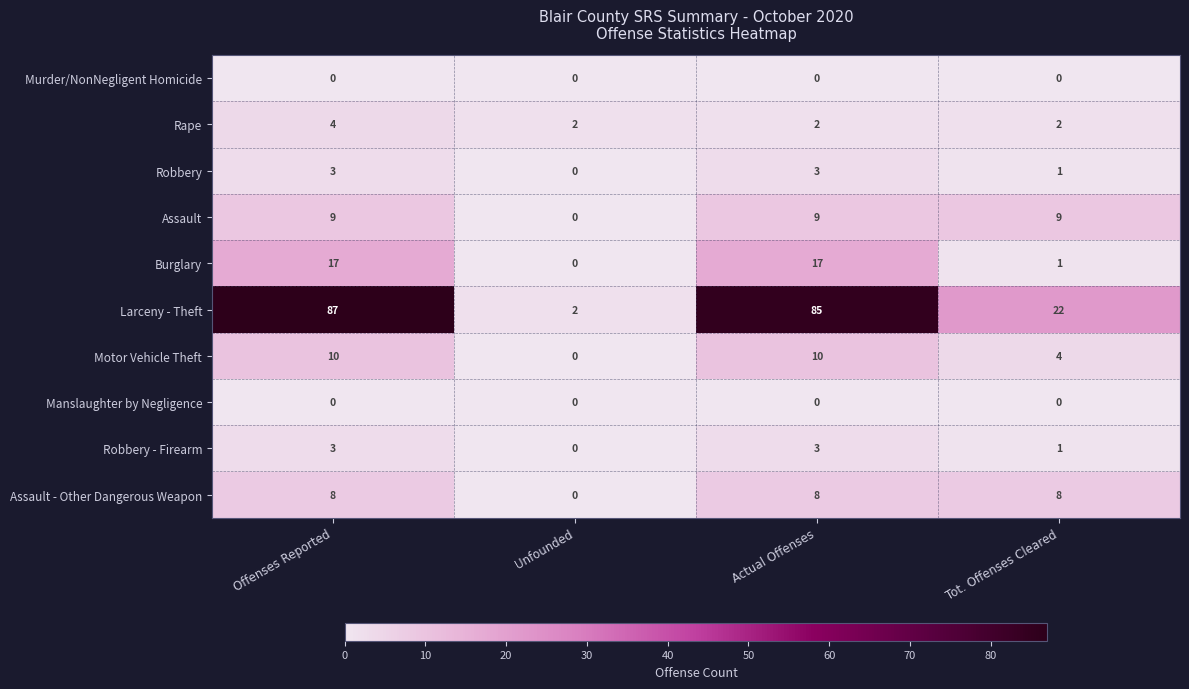

Is it true that Robbery - Firearm equals 0 at Unfounded?

True